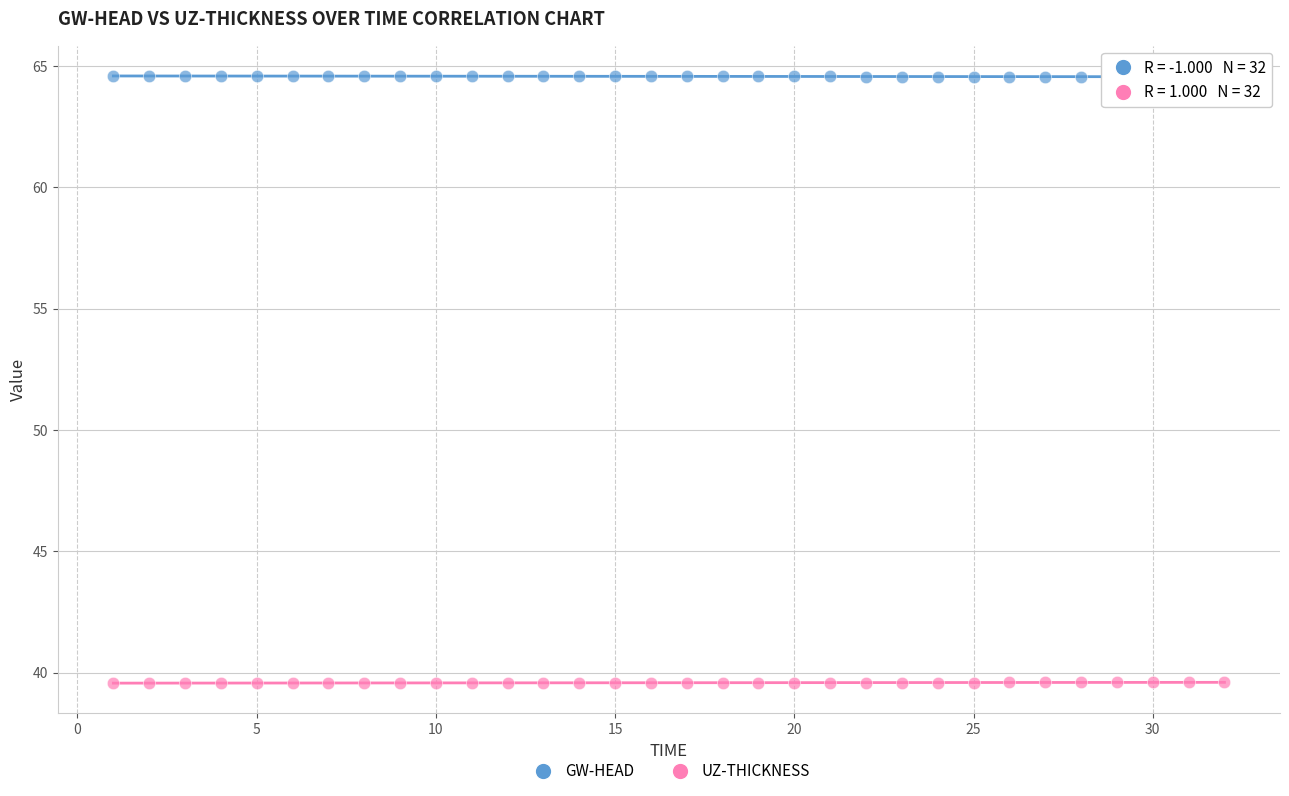

Across all data points, what is the range of Y values (max minus min)?

25.0